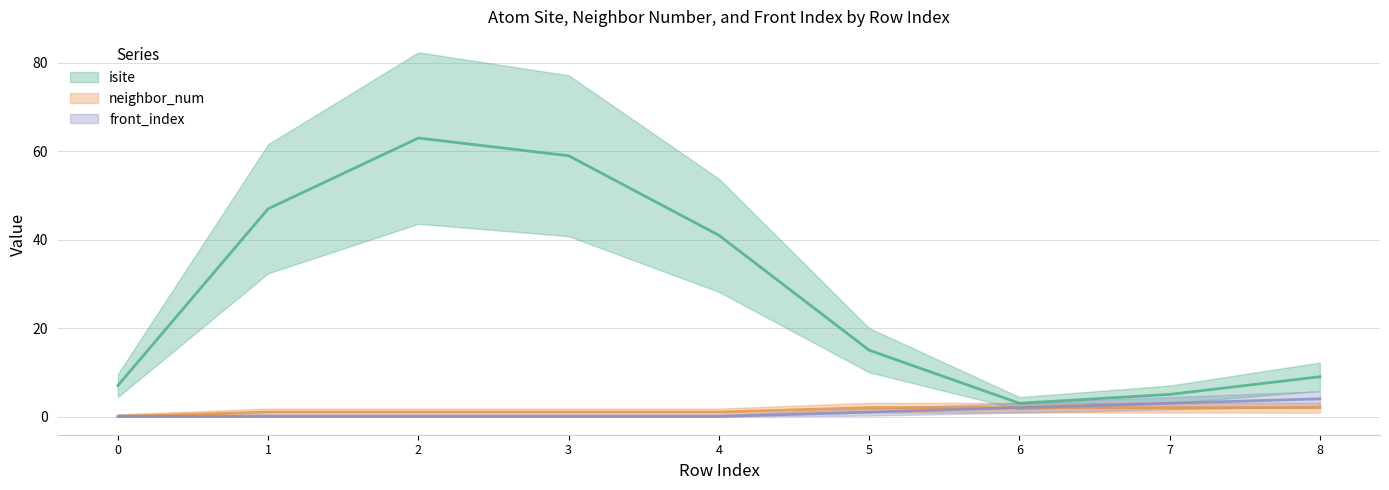

Is the value of front_index at 4 greater than the value of neighbor_num at 8?

No